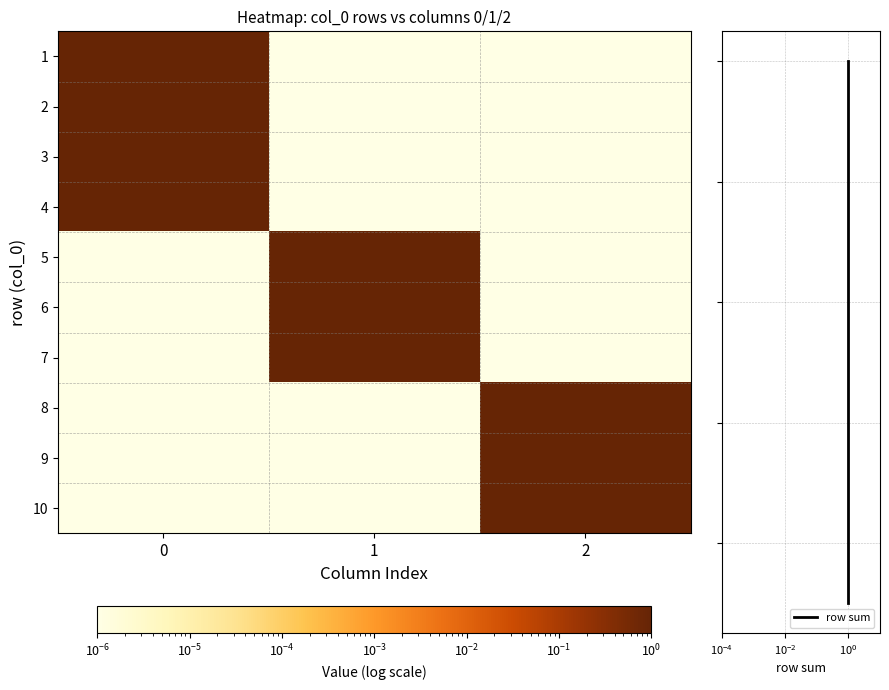

Which series changed the most between 0 and 1?

1